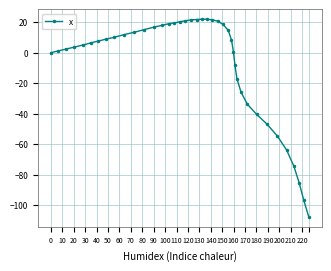

What is the average value?

-7.1